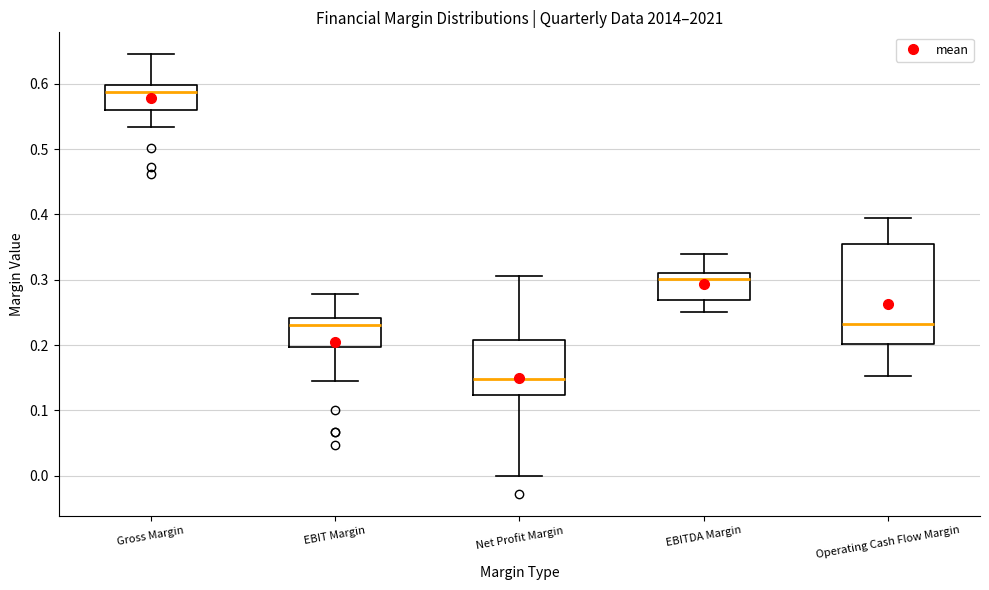

Reading left to right, read every box against the y-axis: the position of its median line, the range the box covers, and the ends of its whiskers. The values are not printed on the chart, so give them approximately, as read against the axis.

Gross Margin: median 0.59, box 0.56 to 0.60, whiskers 0.53 to 0.65
EBIT Margin: median 0.23, box 0.20 to 0.24, whiskers 0.14 to 0.28
Net Profit Margin: median 0.15, box 0.12 to 0.21, whiskers 0.00 to 0.31
EBITDA Margin: median 0.30, box 0.27 to 0.31, whiskers 0.25 to 0.34
Operating Cash Flow Margin: median 0.23, box 0.20 to 0.36, whiskers 0.15 to 0.39